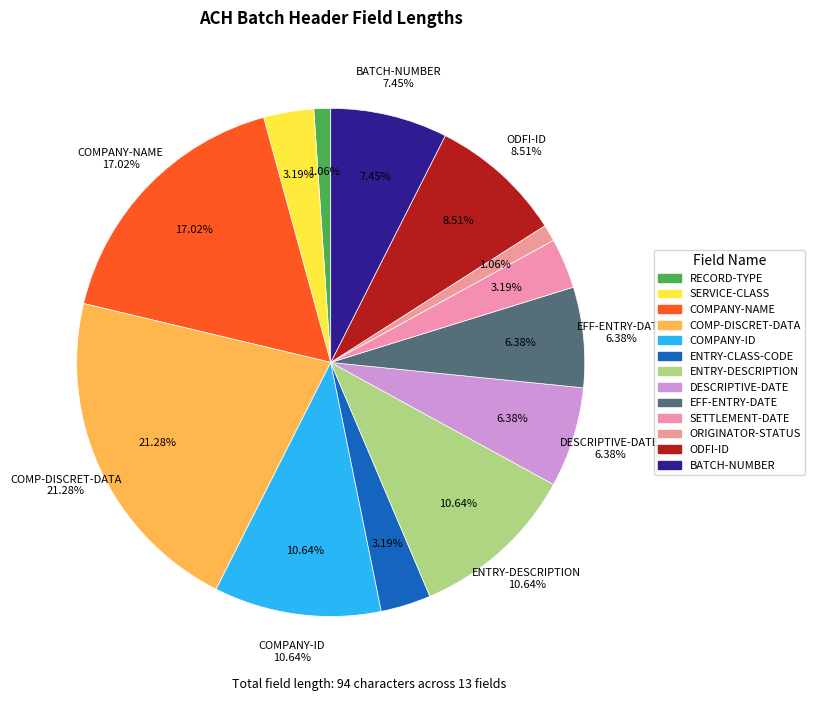

Approximately how many times larger is the value at SERVICE-CLASS compared to COMPANY-ID?

0.3